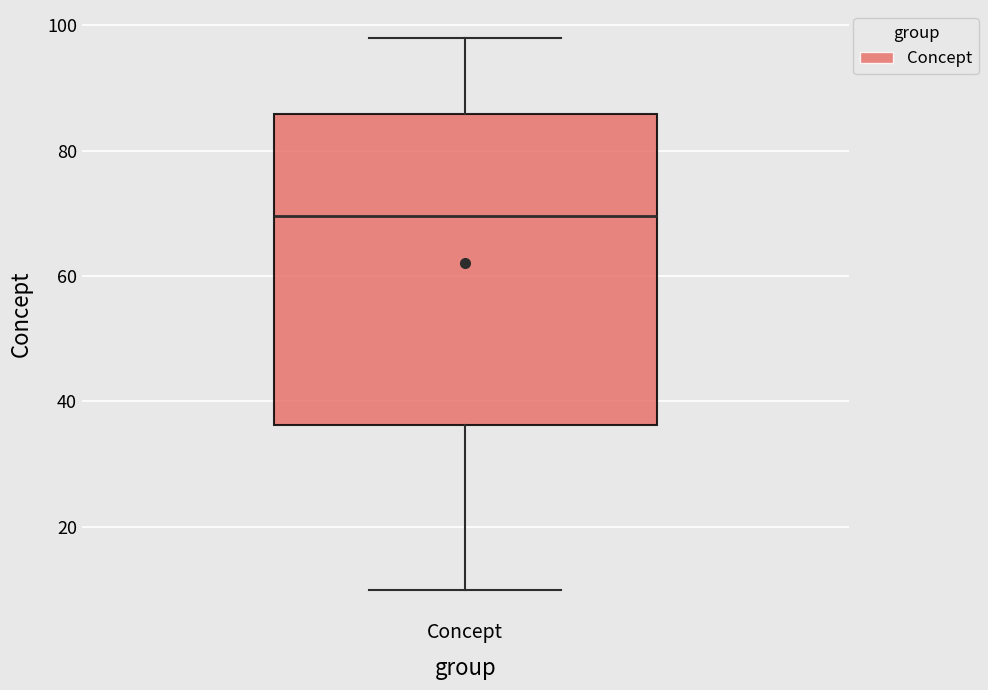

Read this box plot against the y-axis: the position of the median line, the range covered by the box, and the ends of both whiskers. The values are not printed on the chart, so give them approximately, as read against the axis.

median 70, box 36 to 86, whiskers 10 to 98